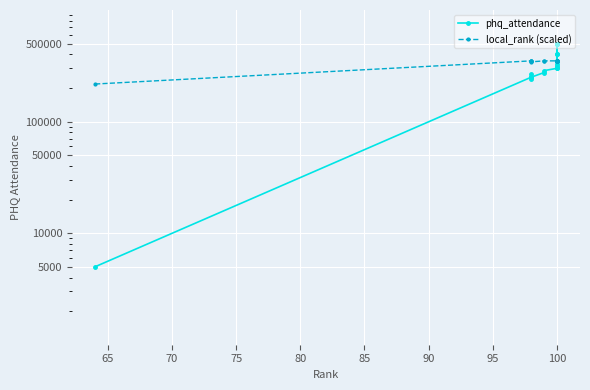

At which label is local_rank (scaled) closest to 283500?

85